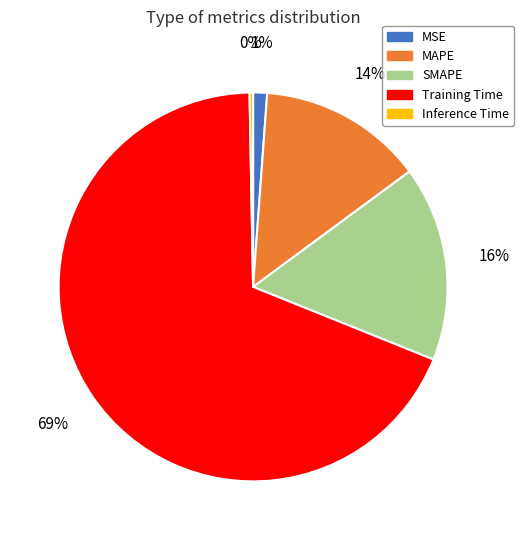

What is the smallest slice in the pie chart?

Inference Time